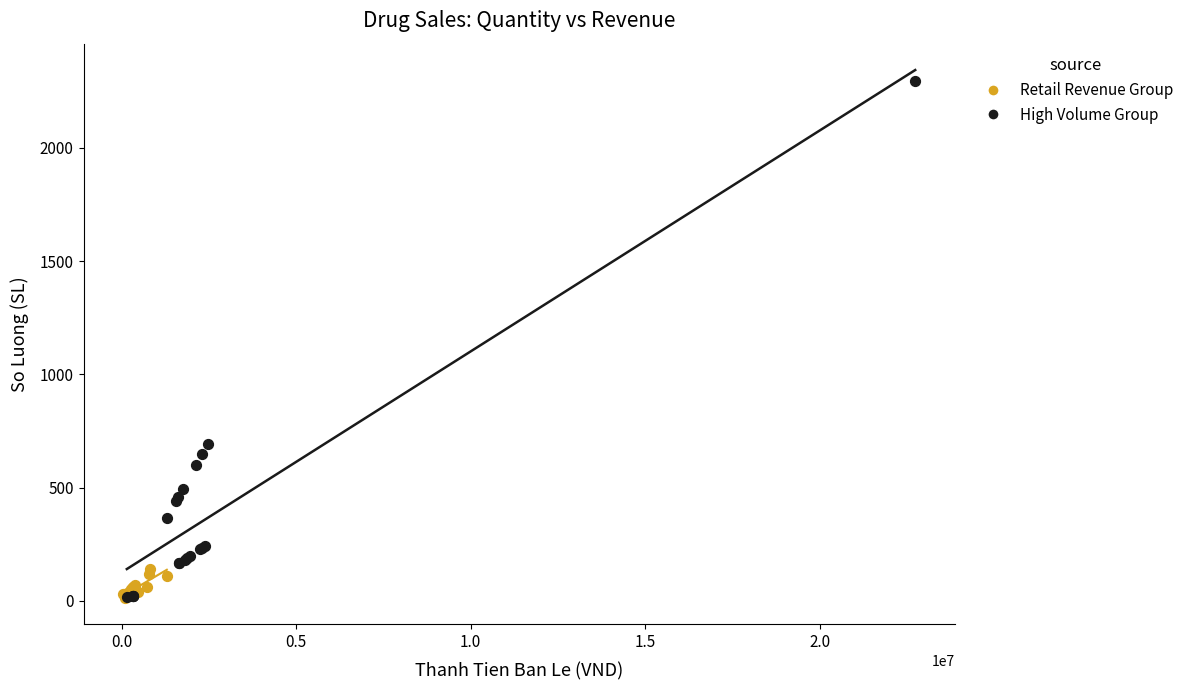

Which series has the largest Y range (max minus min)?

High Volume Group